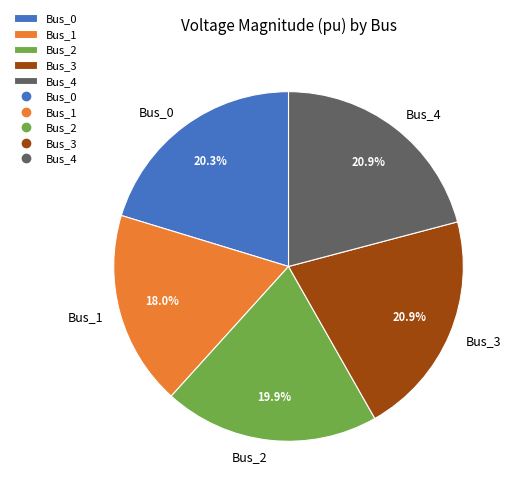

Between Bus_1 and Bus_2, which is larger?

Bus_2